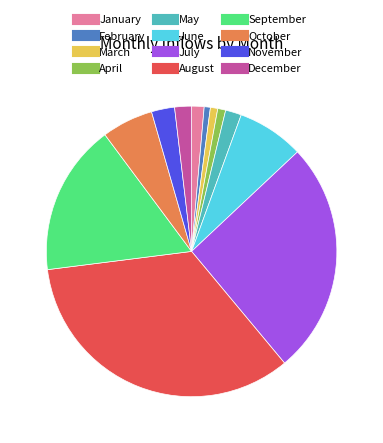

Which slice is the largest?

August